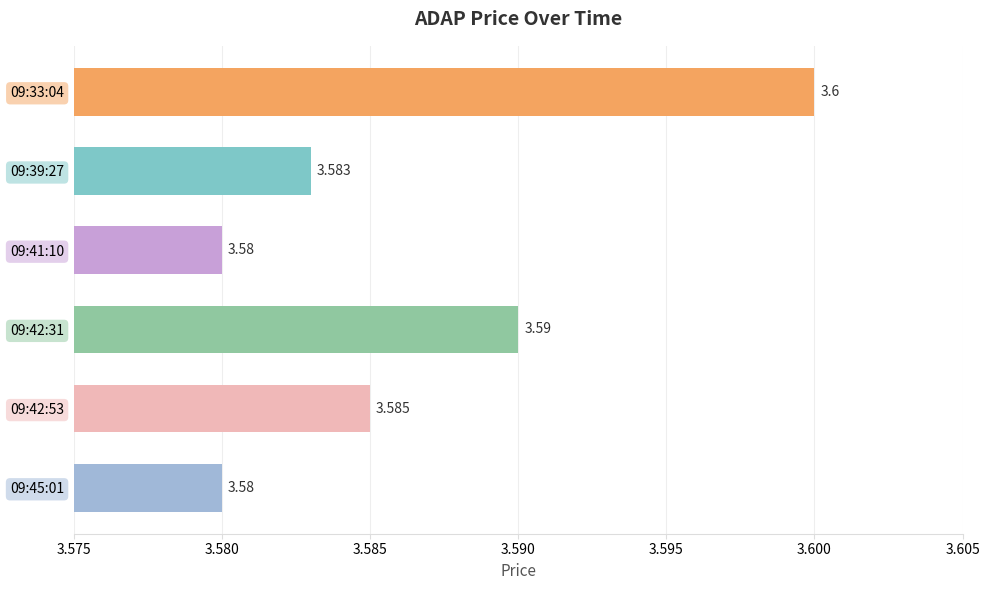

What is the smallest value displayed?

3.6